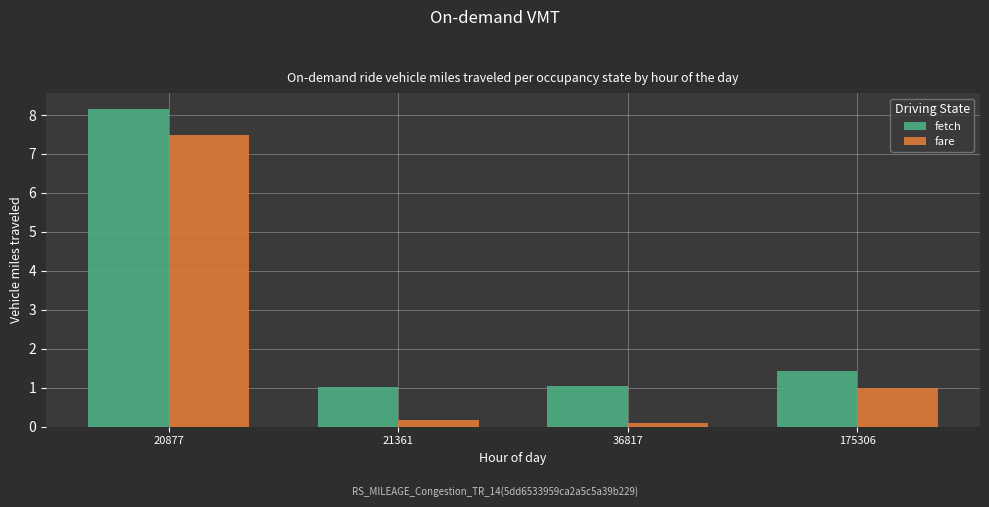

Is it true that fetch equals 8.2 at 20877?

True